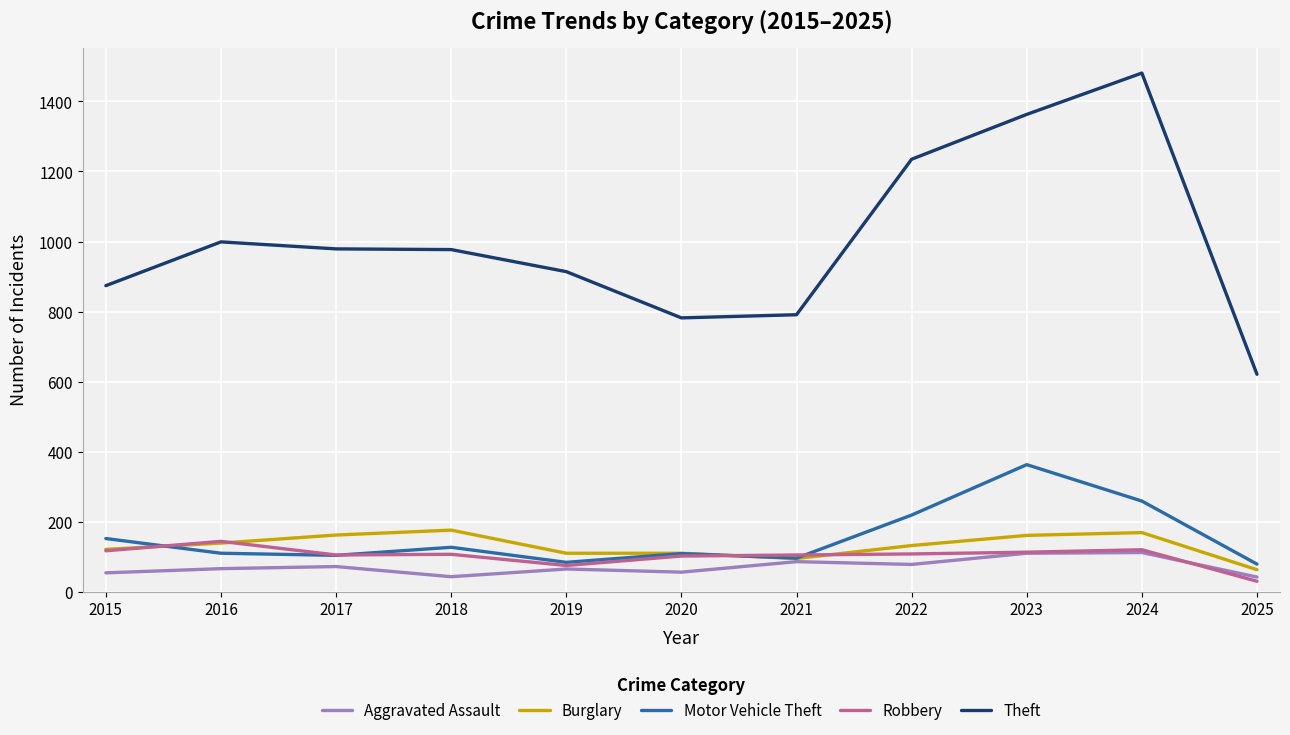

What is the sum of the Burglary values at 2015 and 2021?

216